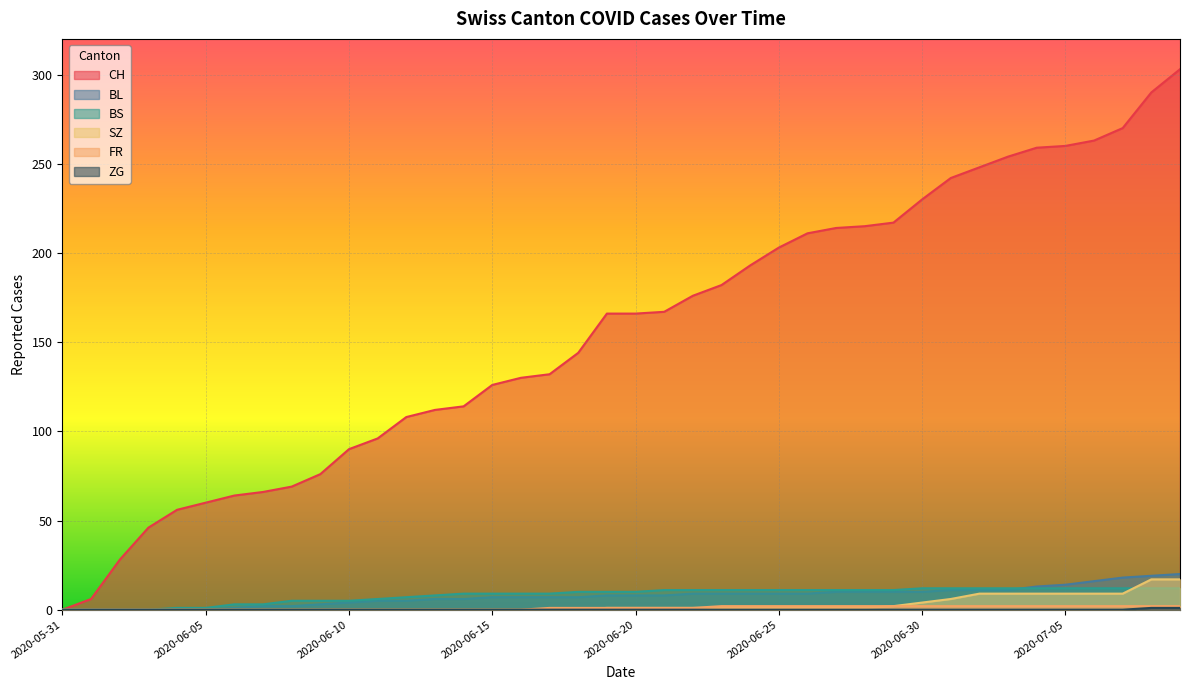

Where does the BL series first go above 8?

2020-06-22